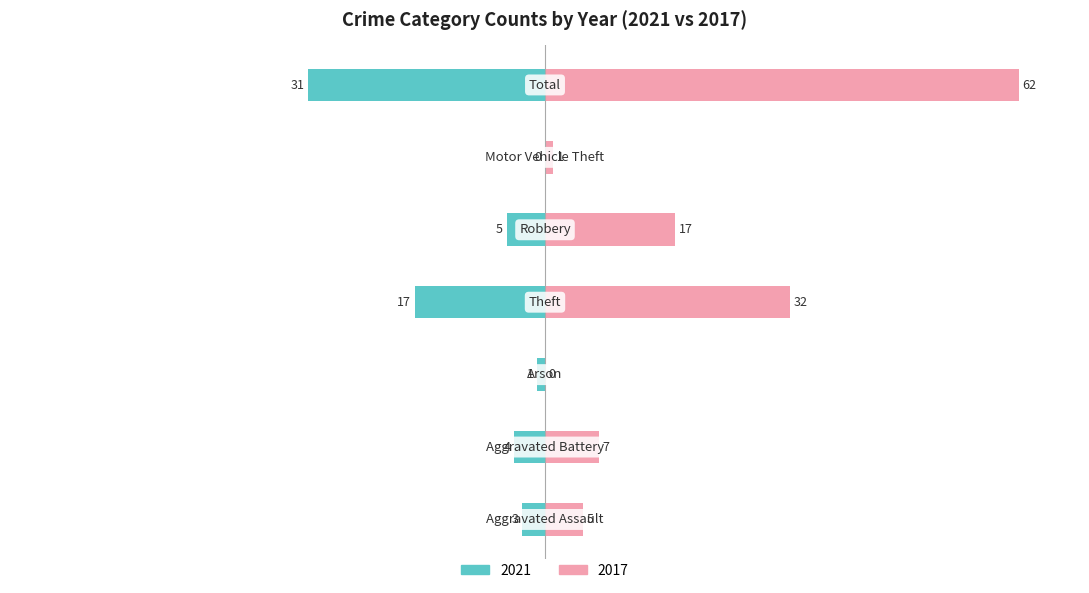

What is the label of the 6th bar from the left?

Motor Vehicle Theft